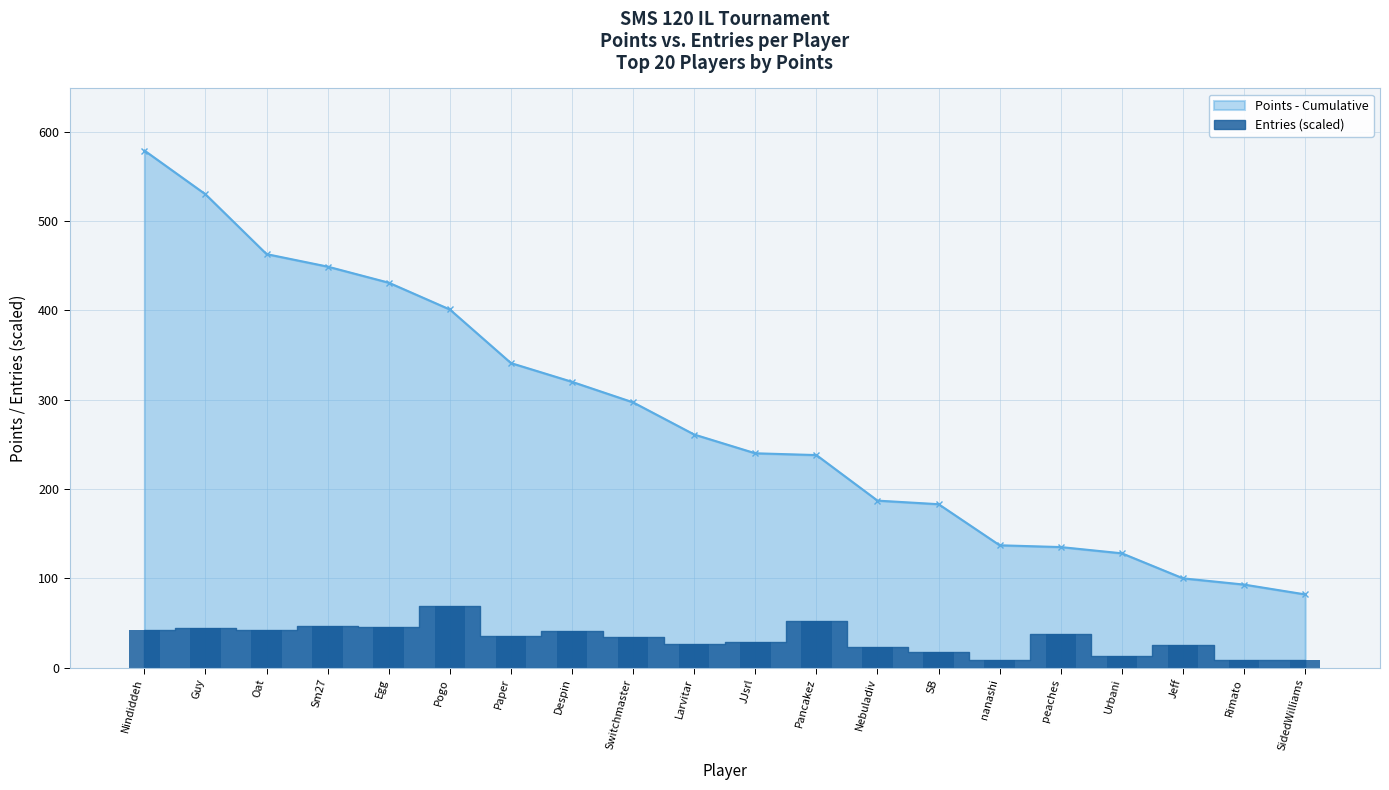

What is the value of the Points bar at the 14th from the left?

183.0